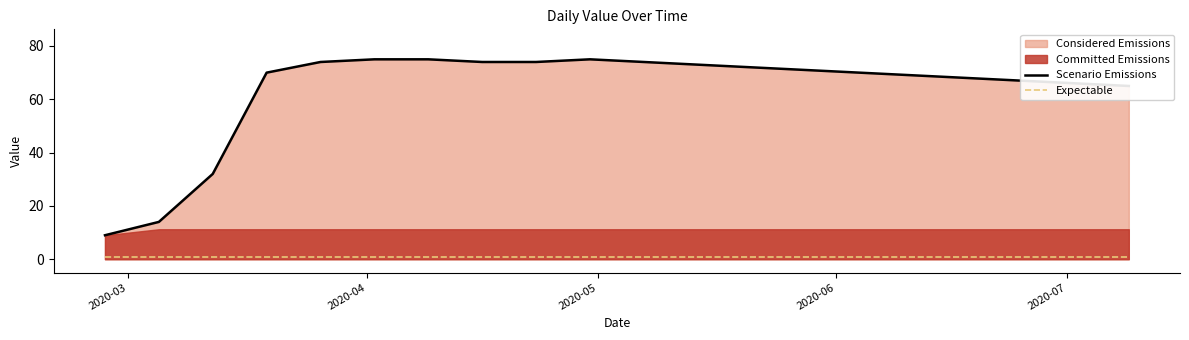

True or false: Expectable and Scenario Emissions intersect in this chart.

False